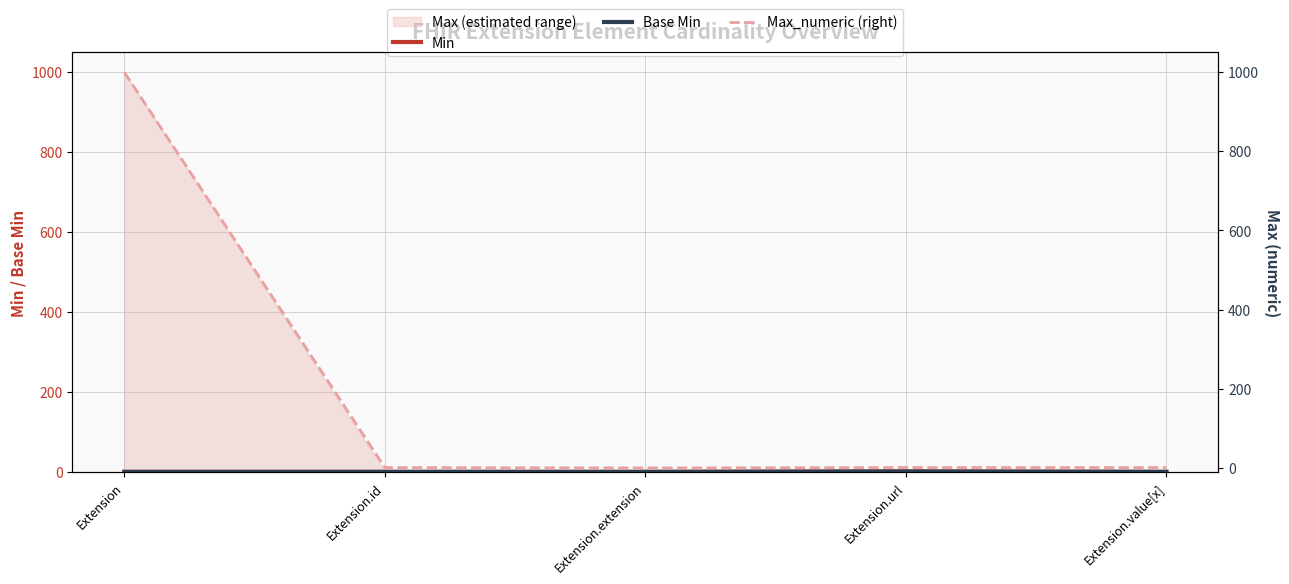

How many lines are shown in the chart?

3